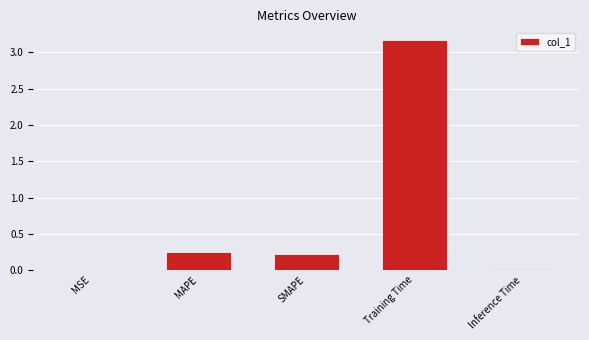

What is the greatest value displayed?

3.2